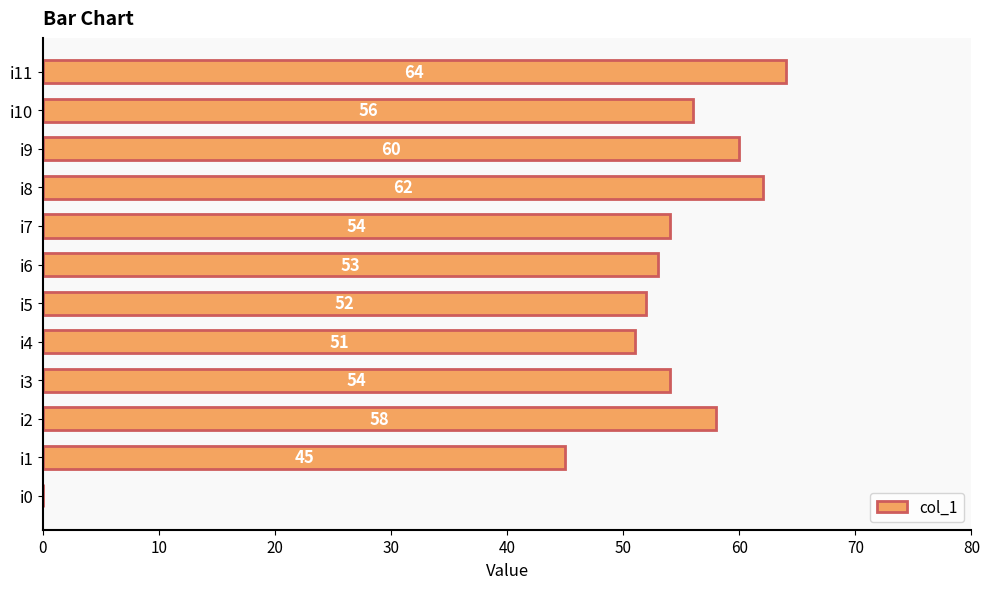

What is the greatest value displayed?

64